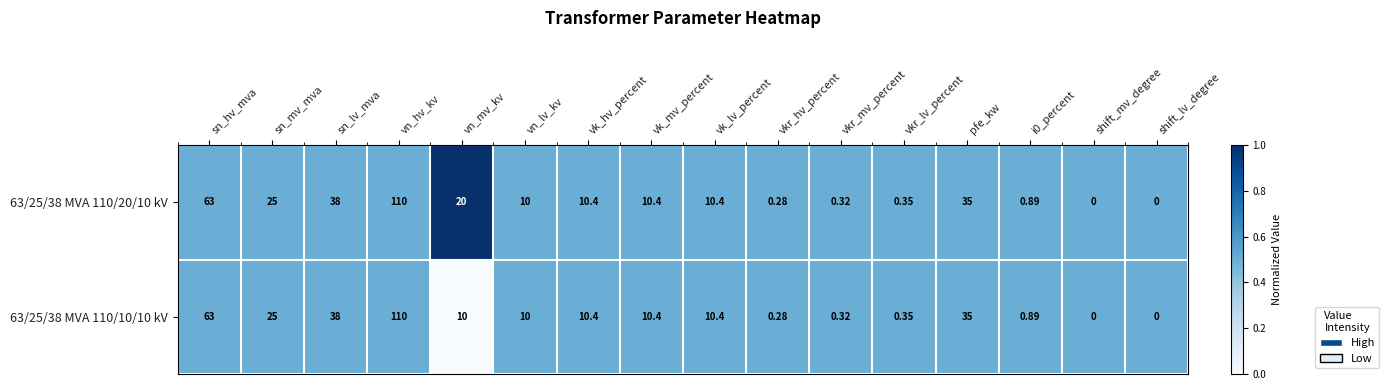

What is the total value across all series at vn_mv_kv?

30.0